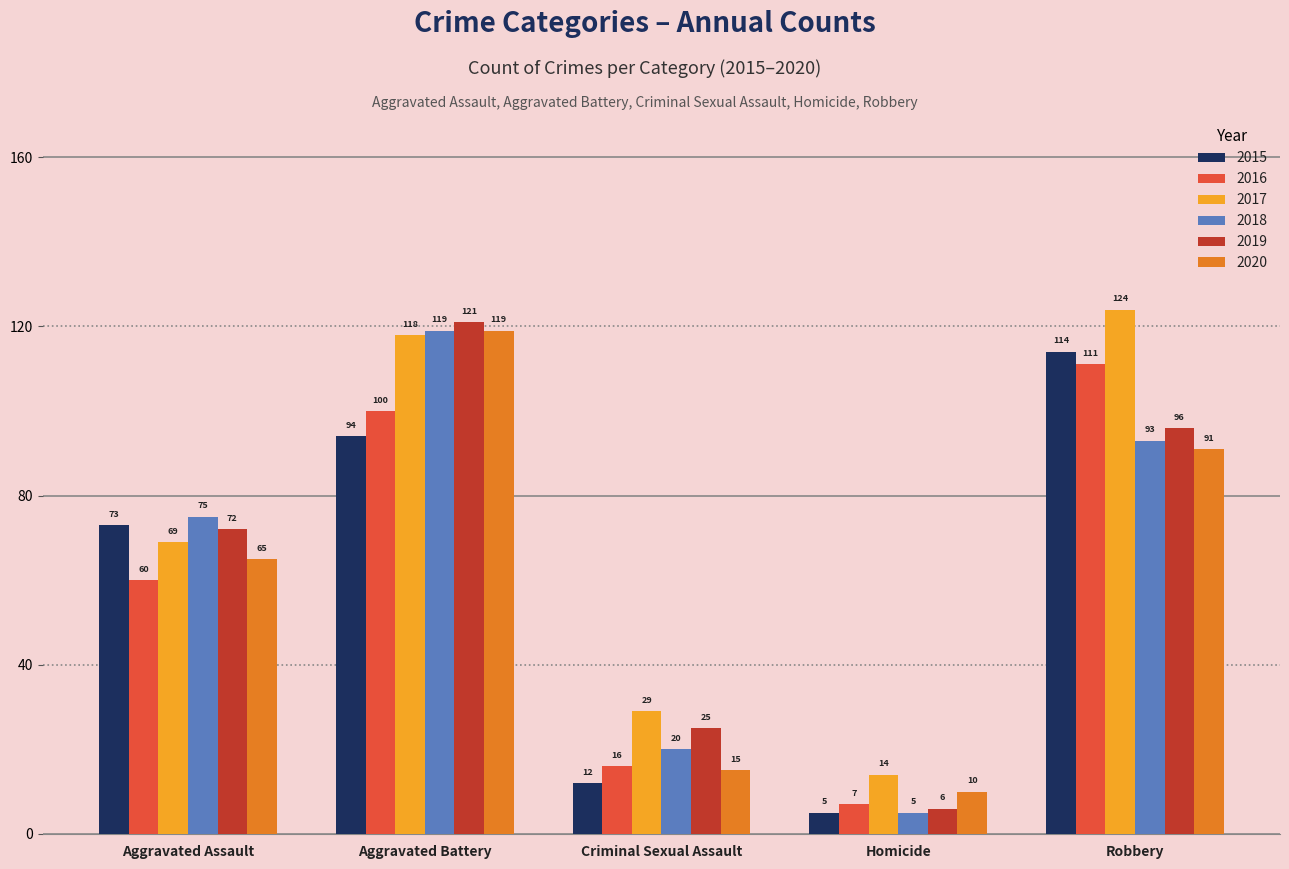

What is the spread (max minus min) of values at Aggravated Assault?

15